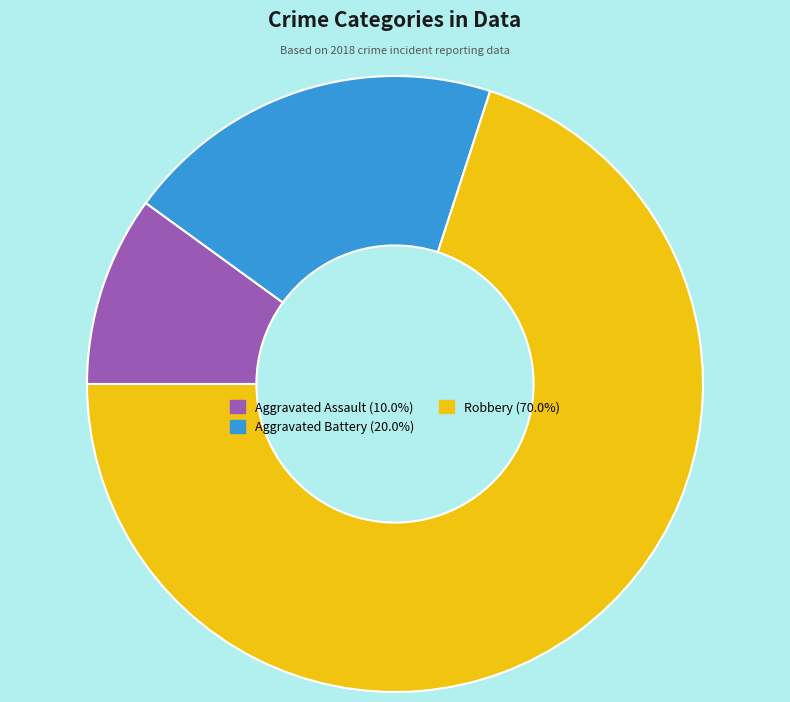

Between Aggravated Battery and Robbery, which is larger?

Robbery